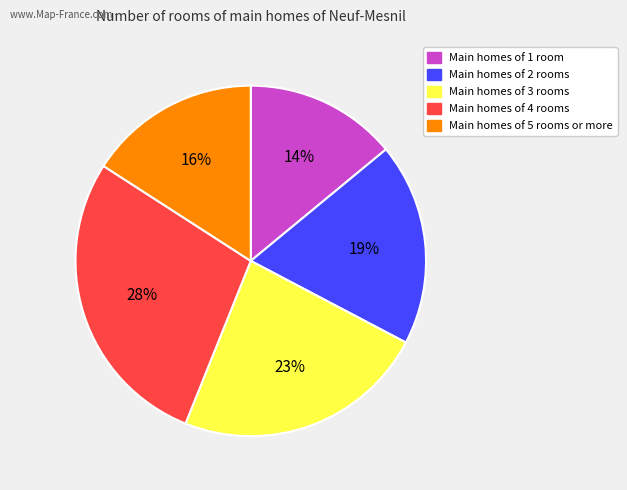

To the nearest percent, what is the difference between the largest and smallest slice percentages?

14%